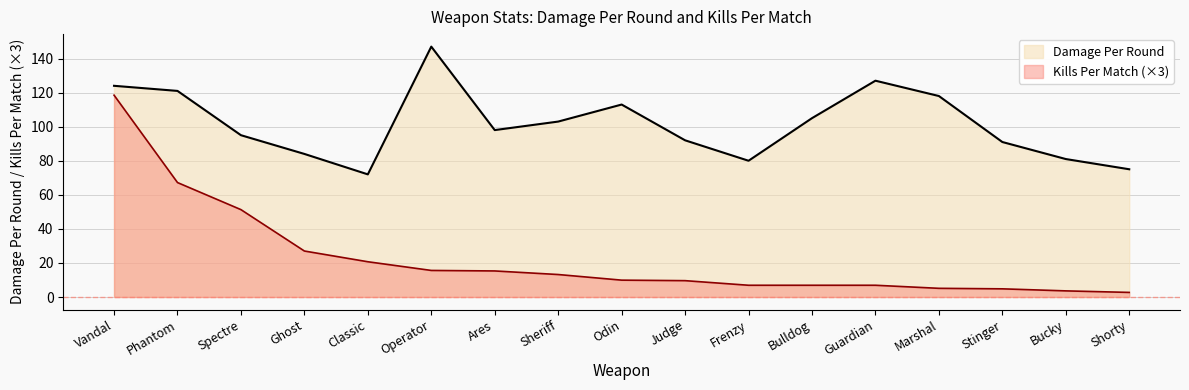

Where does the Kills Per Match series first go above 9?

Vandal